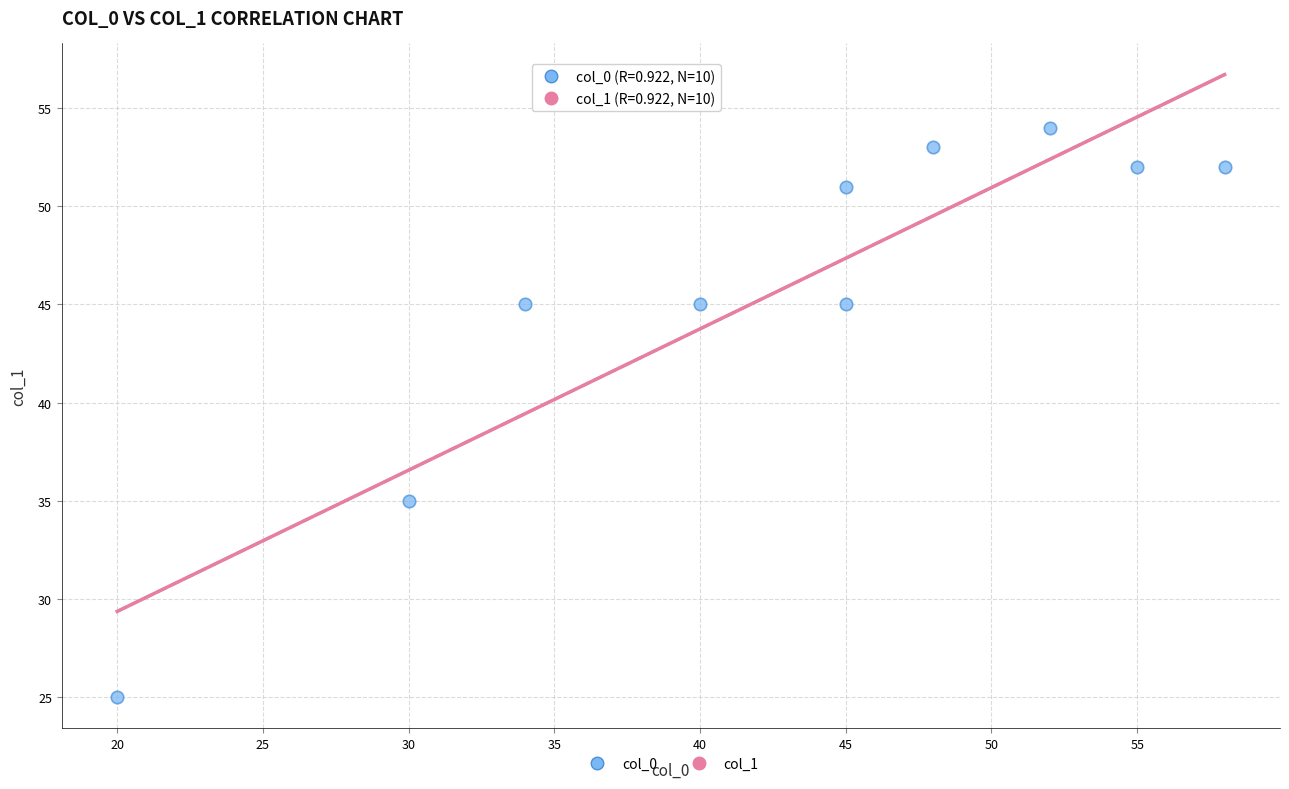

What is the average X value?

43